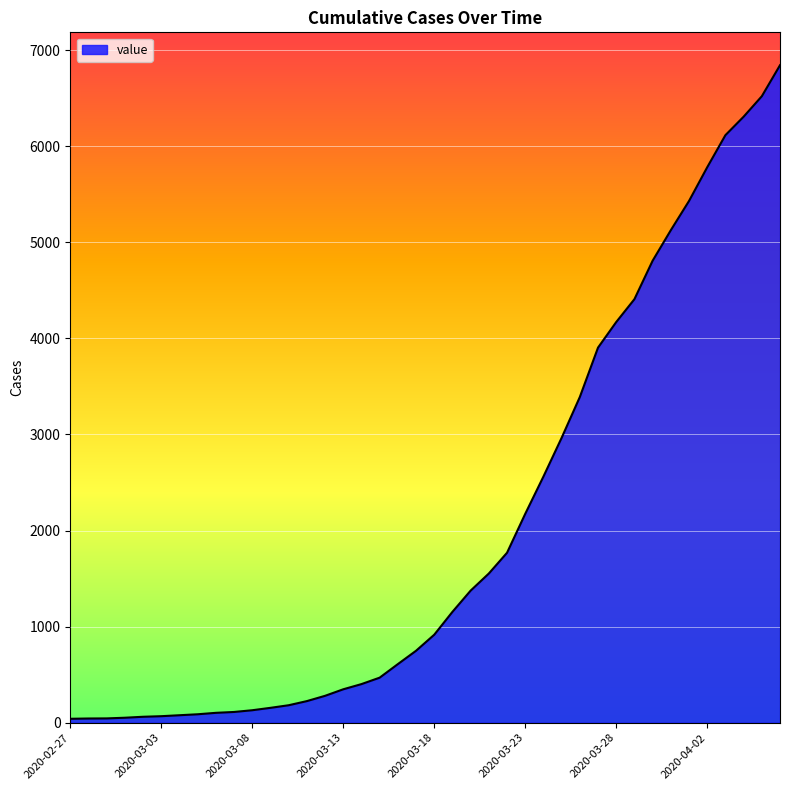

Where does the data first go above 916?

2020-03-19